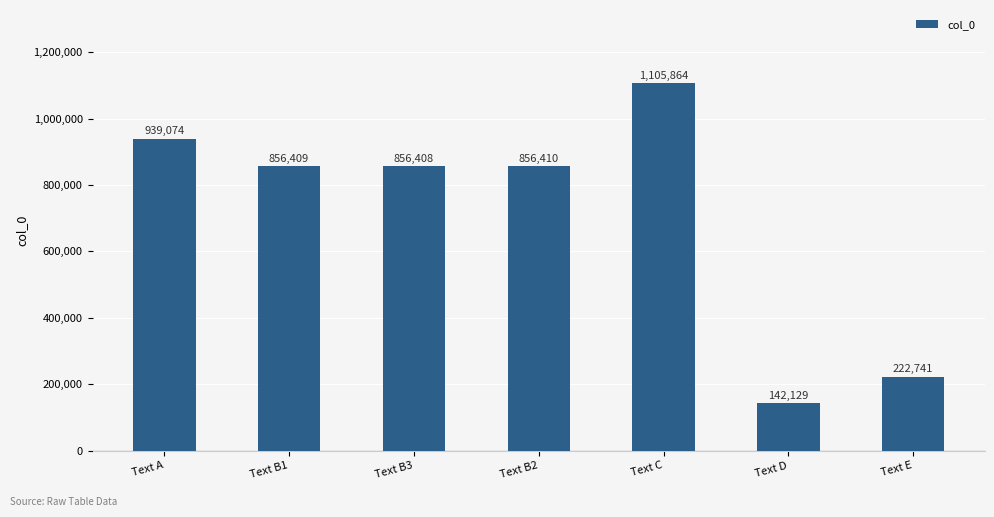

What is the value of the 2nd bar from the left?

856409